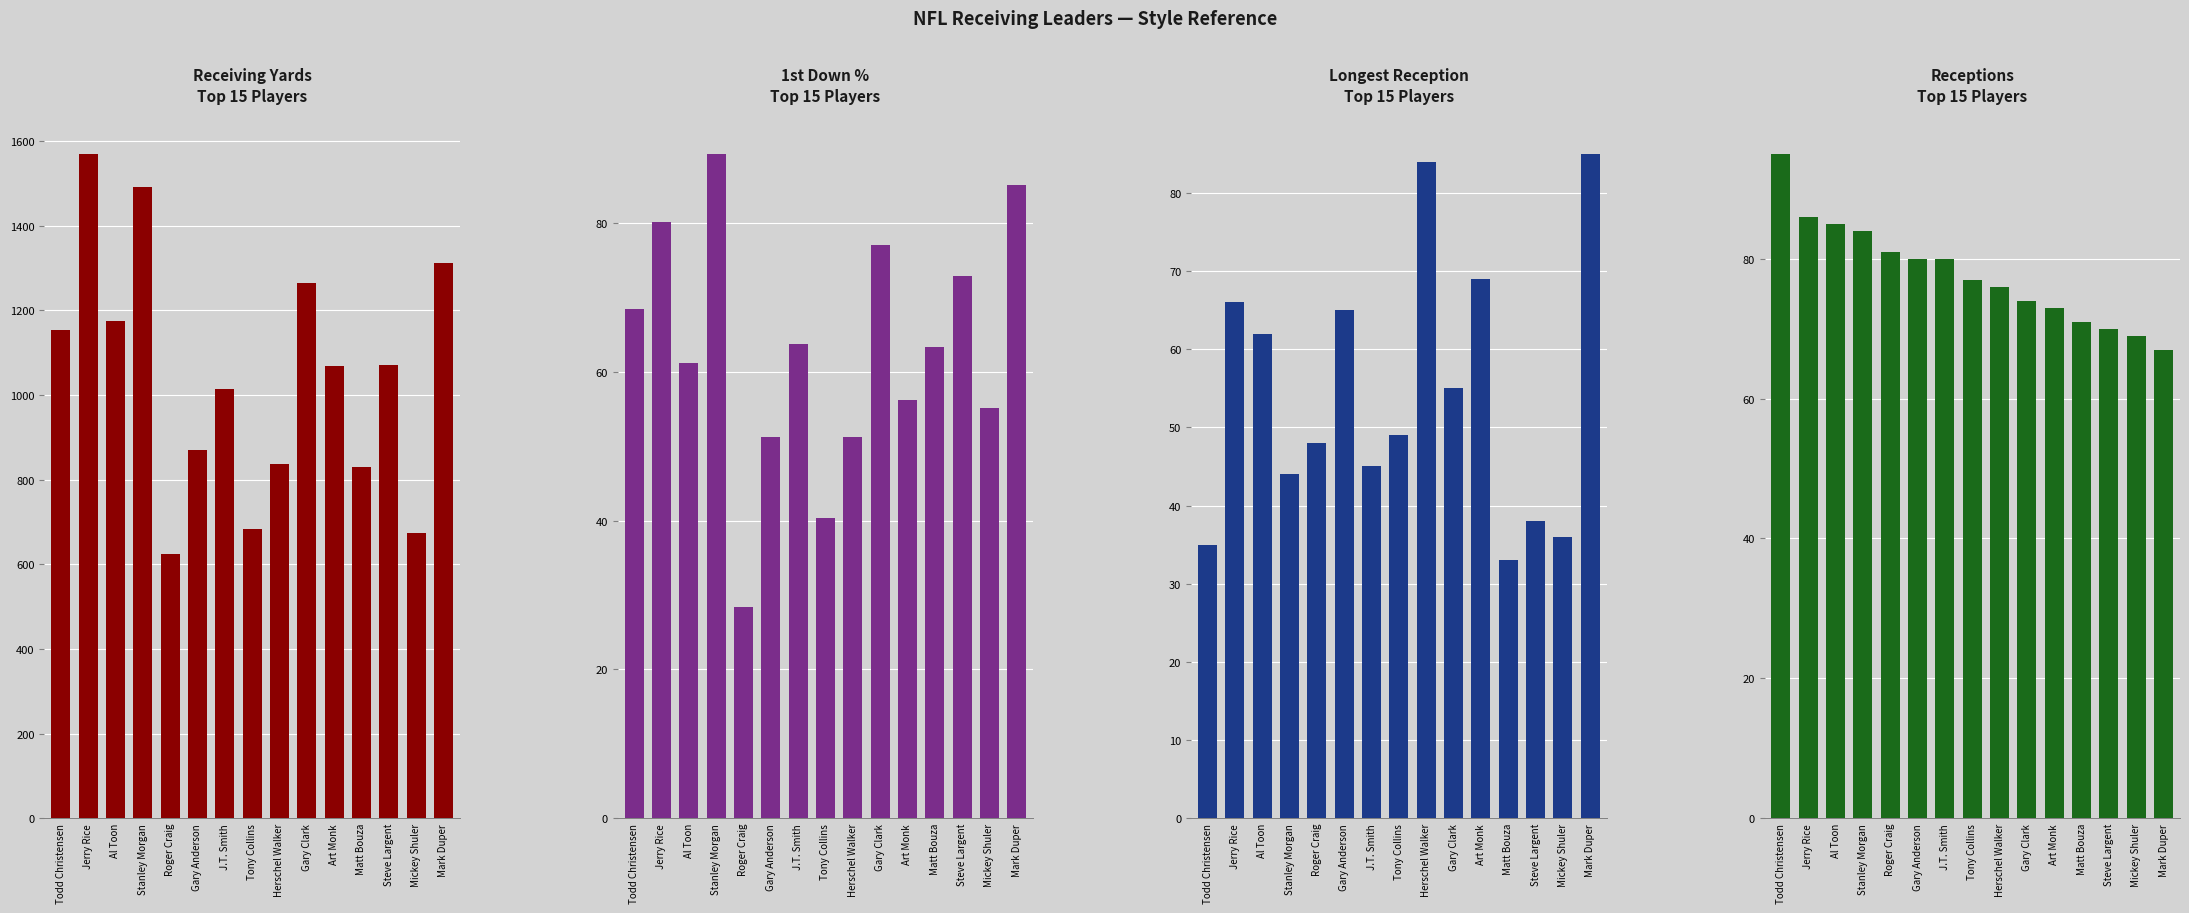

Reading left to right, extract all data points from this chart.

Yds: 1153.0	1570.0	1176.0	1491.0	624.0	871.0	1014.0	684.0	837.0	1265.0	1068.0	830.0	1070.0	675.0	1313.0
1st%: 68.4	80.2	61.2	89.3	28.4	51.2	63.8	40.3	51.3	77.0	56.2	63.4	72.9	55.1	85.1
LNG: 35.0	66.0	62.0	44.0	48.0	65.0	45.0	49.0	84.0	55.0	69.0	33.0	38.0	36.0	85.0
Rec: 95.0	86.0	85.0	84.0	81.0	80.0	80.0	77.0	76.0	74.0	73.0	71.0	70.0	69.0	67.0